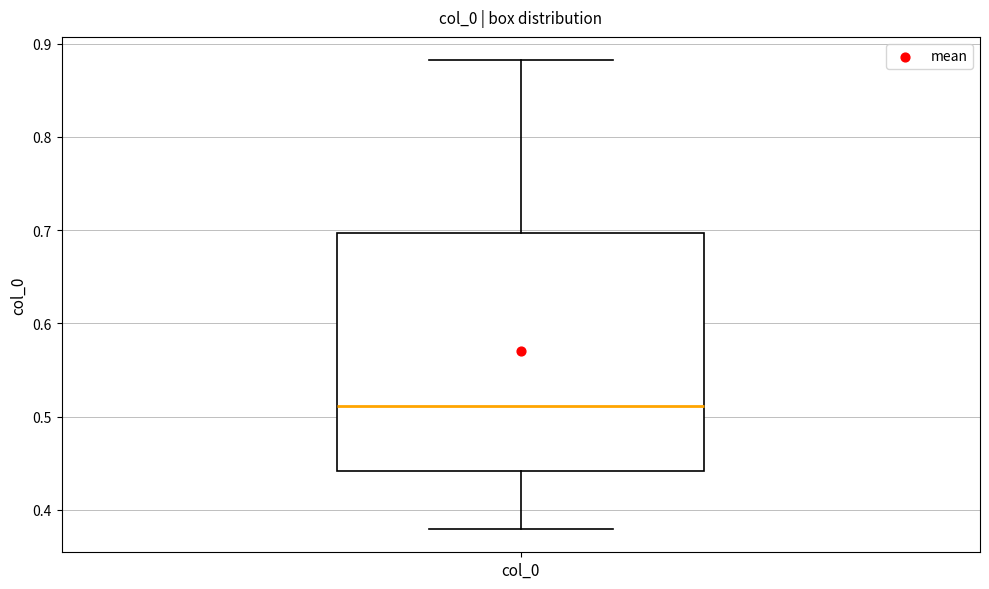

Read this box plot against the y-axis: the position of the median line, the range covered by the box, and the ends of both whiskers. The values are not printed on the chart, so give them approximately, as read against the axis.

median 0.51, box 0.44 to 0.70, whiskers 0.38 to 0.88